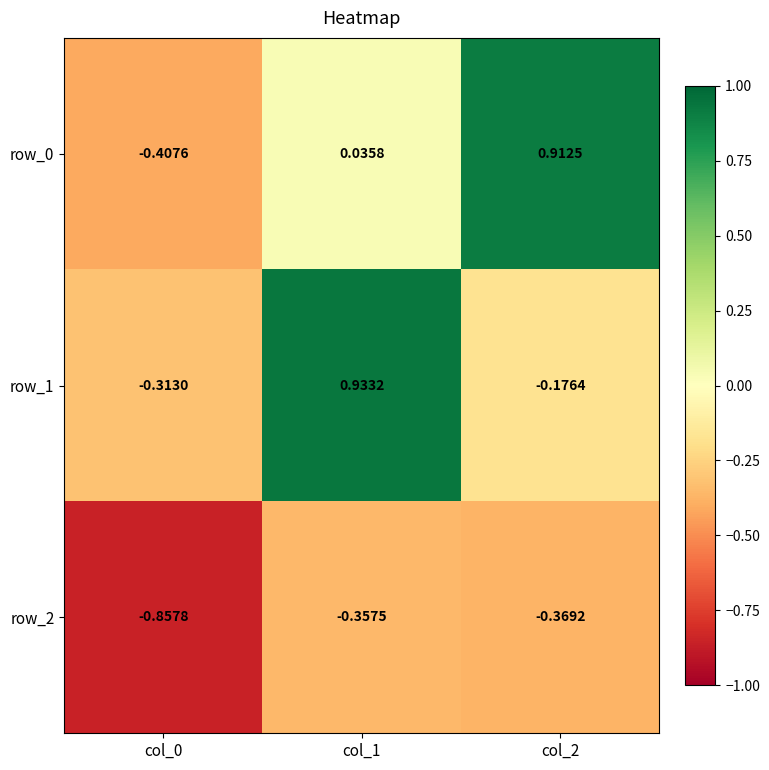

The row_2 series shows -0.1 at col_1. True or false?

False